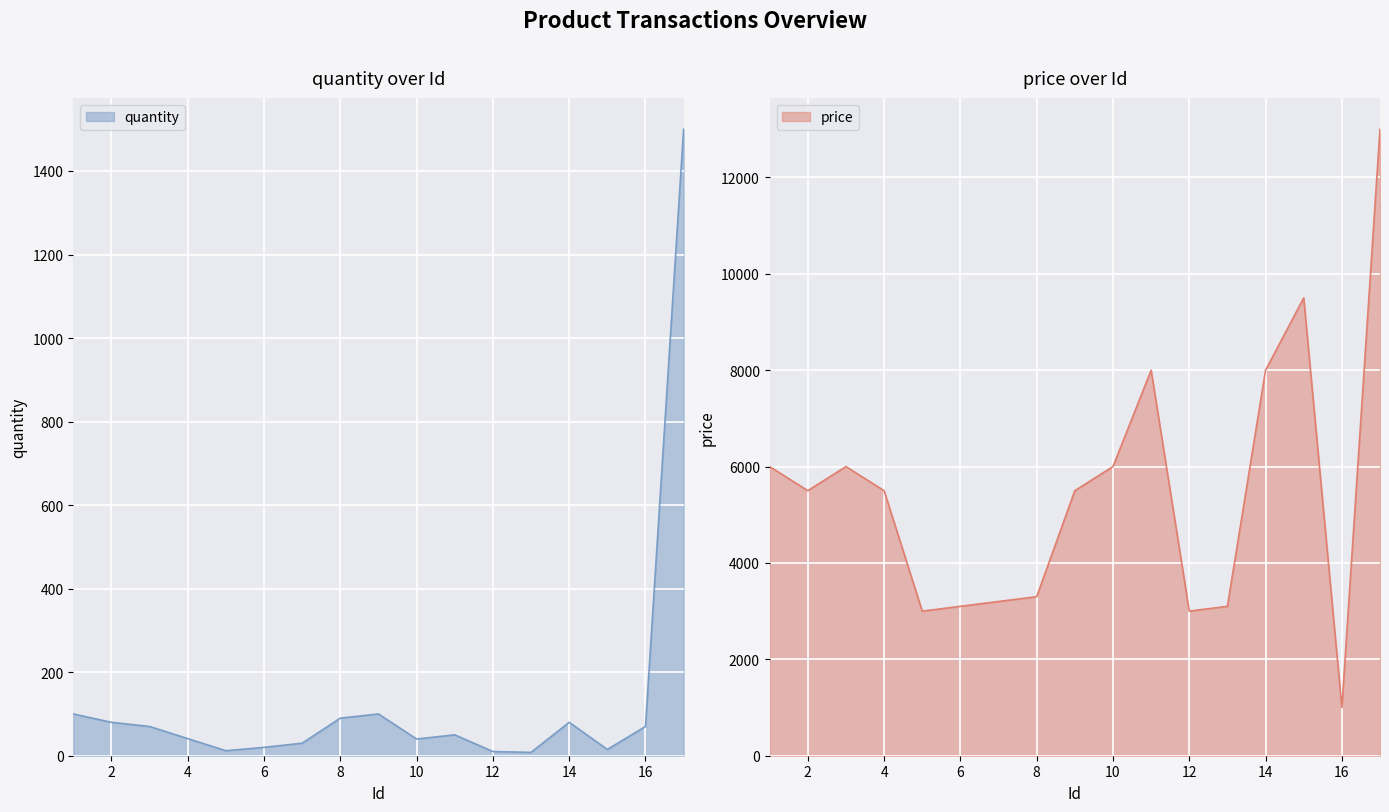

Reading right to left, list all the values displayed in this chart.

quantity: 17=1500	16=70	15=15	14=80	13=8	12=10	11=50	10=40	9=100	8=90	7=30	6=20	5=12	4=41	3=70	2=80	1=100
price: 17=13000	16=1000	15=9500	14=8000	13=3100	12=3000	11=8000	10=6000	9=5500	8=3300	7=3200	6=3100	5=3000	4=5500	3=6000	2=5500	1=6000